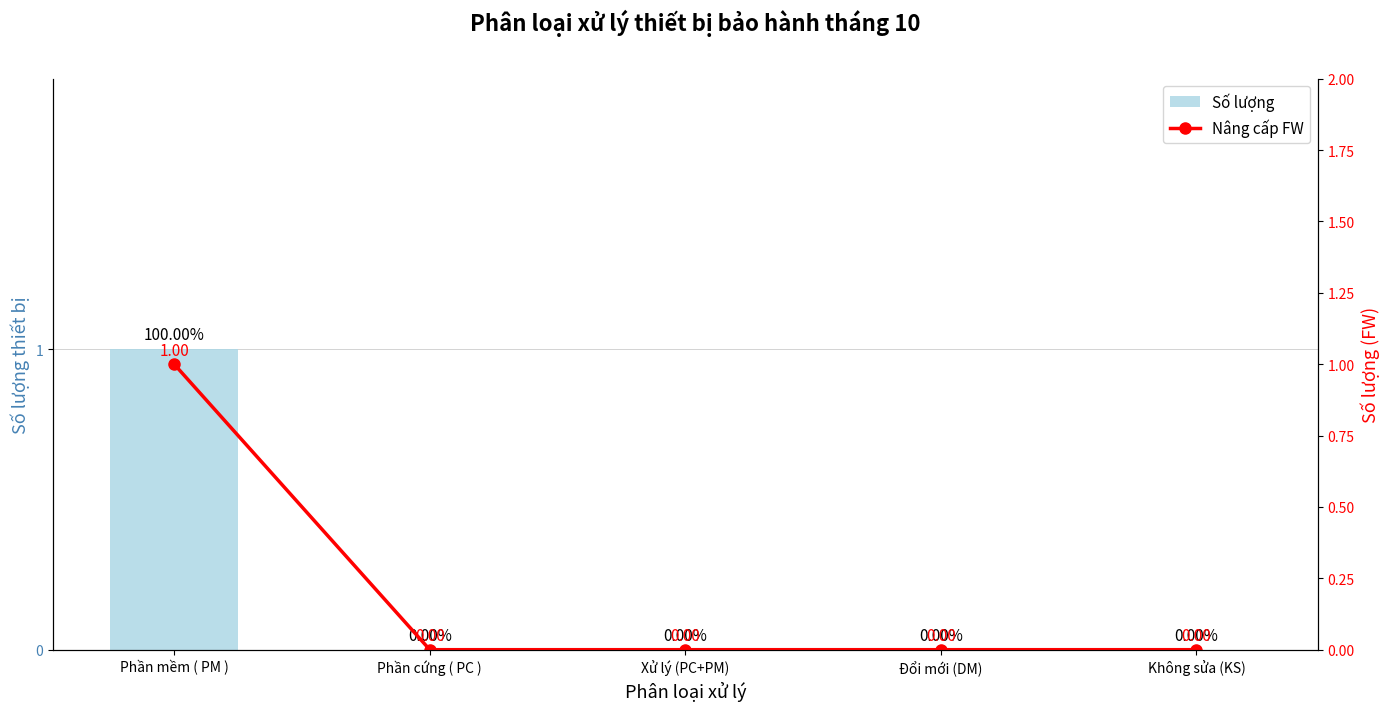

What is the difference between the Nâng cấp FW values at Phần mềm ( PM ) and Phần cứng ( PC )?

1